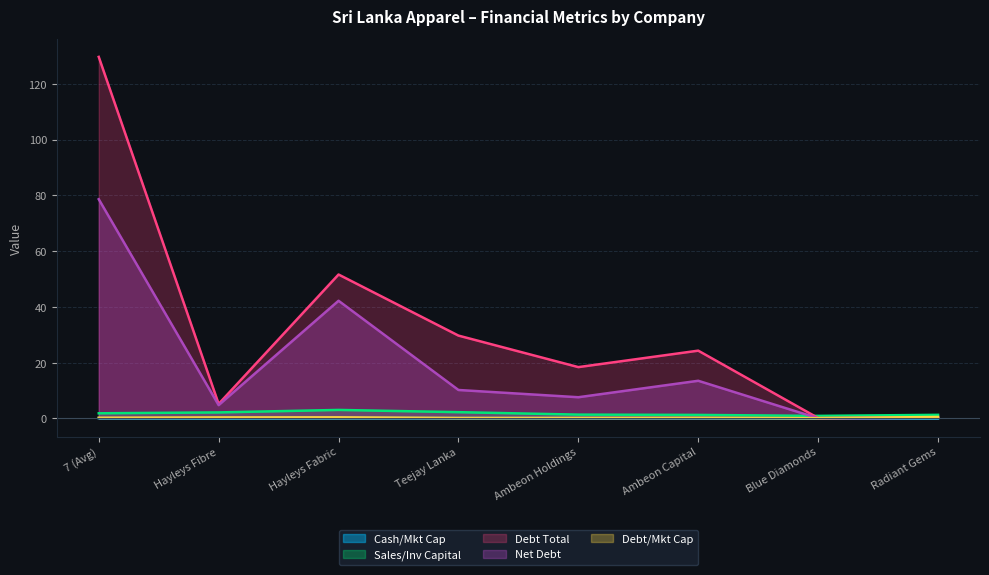

What is the difference between the sales_invested_capital values at Ambeon Holdings and Blue Diamonds?

0.5